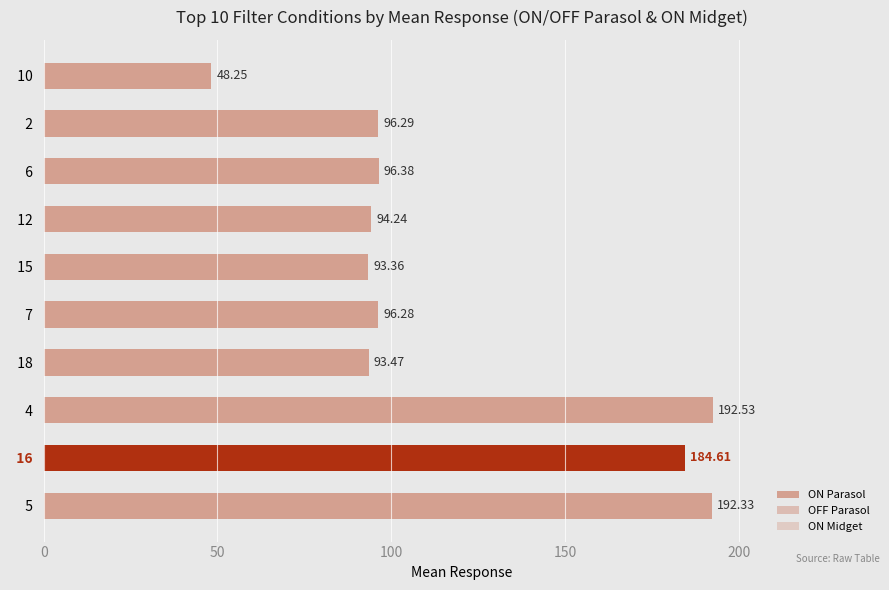

At which category does the chart reach its peak across all series?

  4  